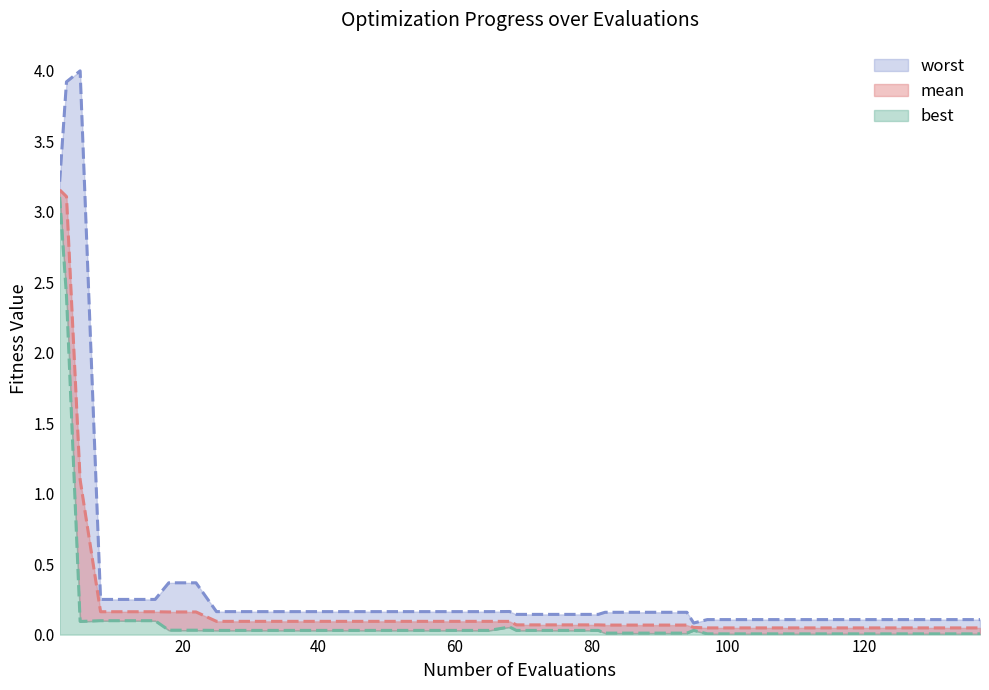

Is the value of worst at 100 greater than the value of best at 11?

Yes